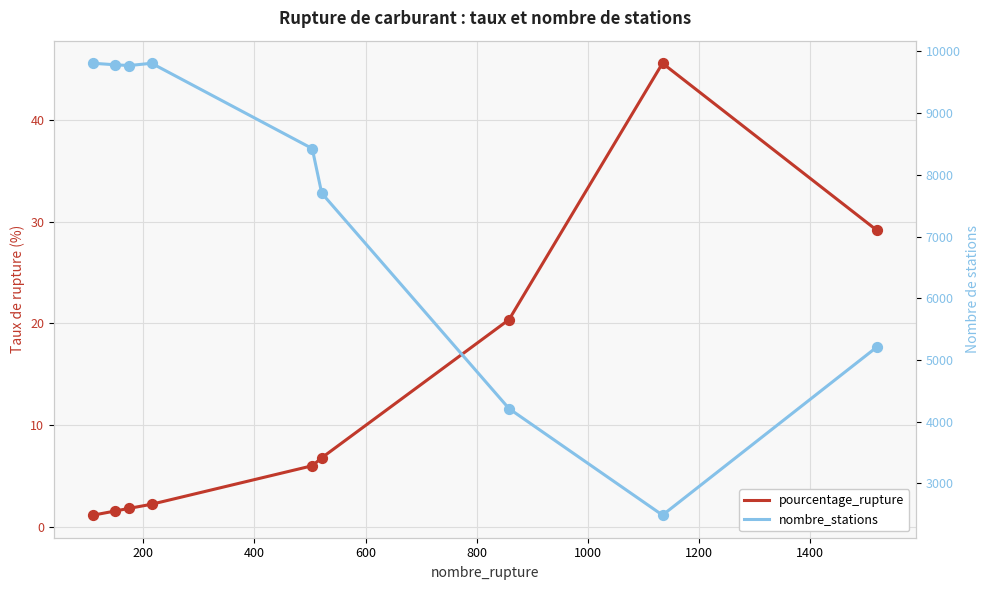

At how many categories does at least one series exceed 3901?

8